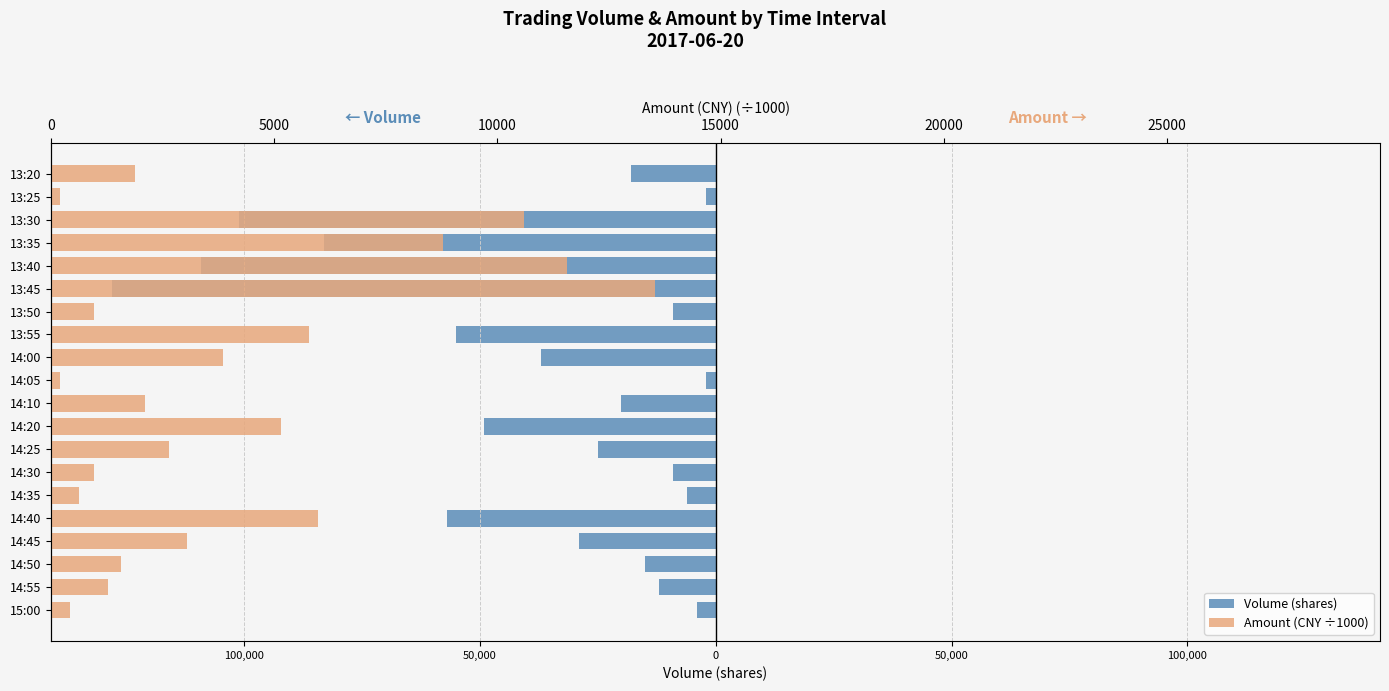

How many groups of bars are there?

20